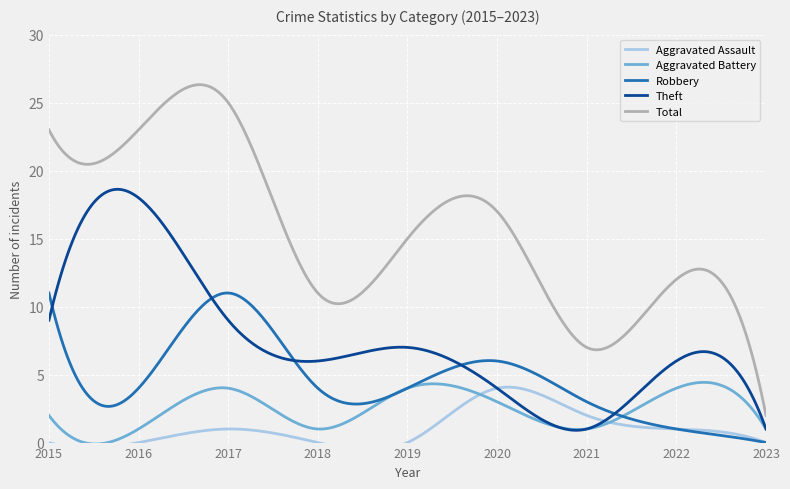

How many values in the Aggravated Battery series are below 2?

4